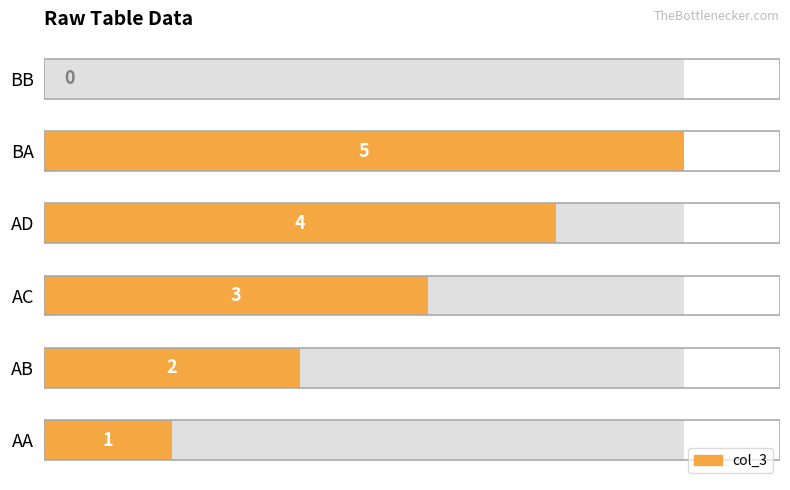

What is the value of the 5th bar from the left?

5